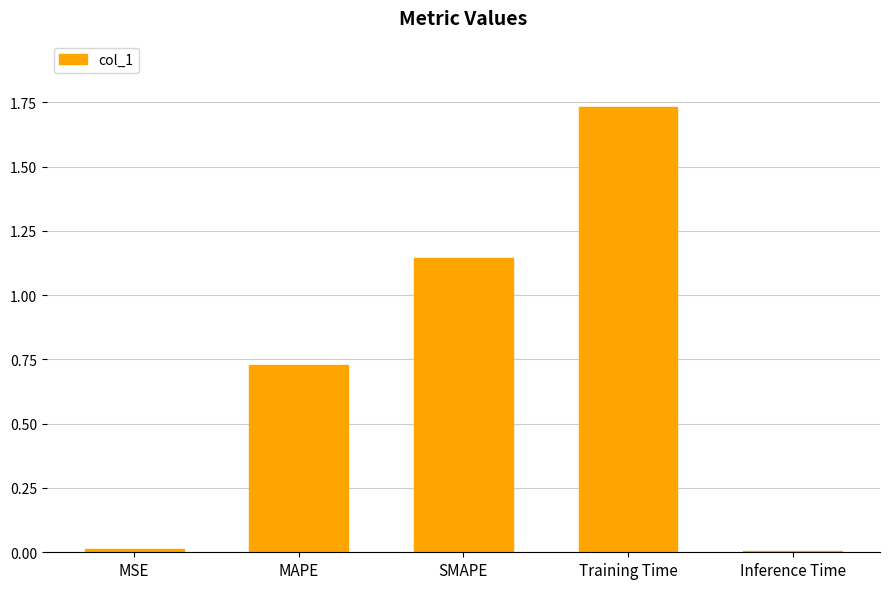

Which label corresponds to the largest value in the chart?

Training Time